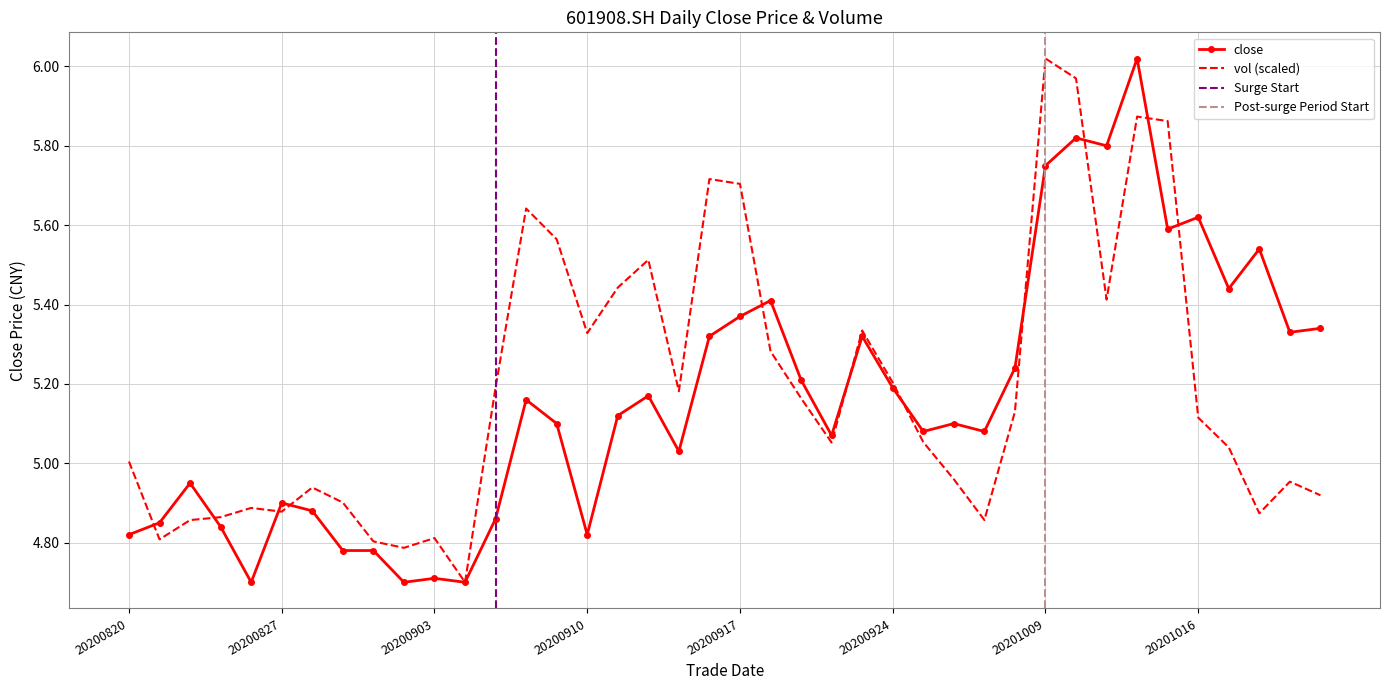

What is the highest value of the close series?

6.0